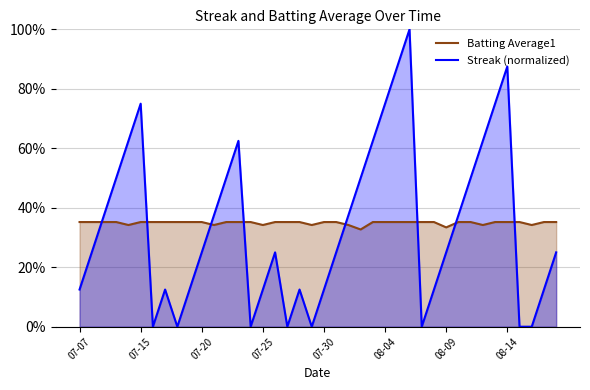

Which series ends up on top after the final intersection of Batting Average1 and Streak (normalized)?

Batting Average1